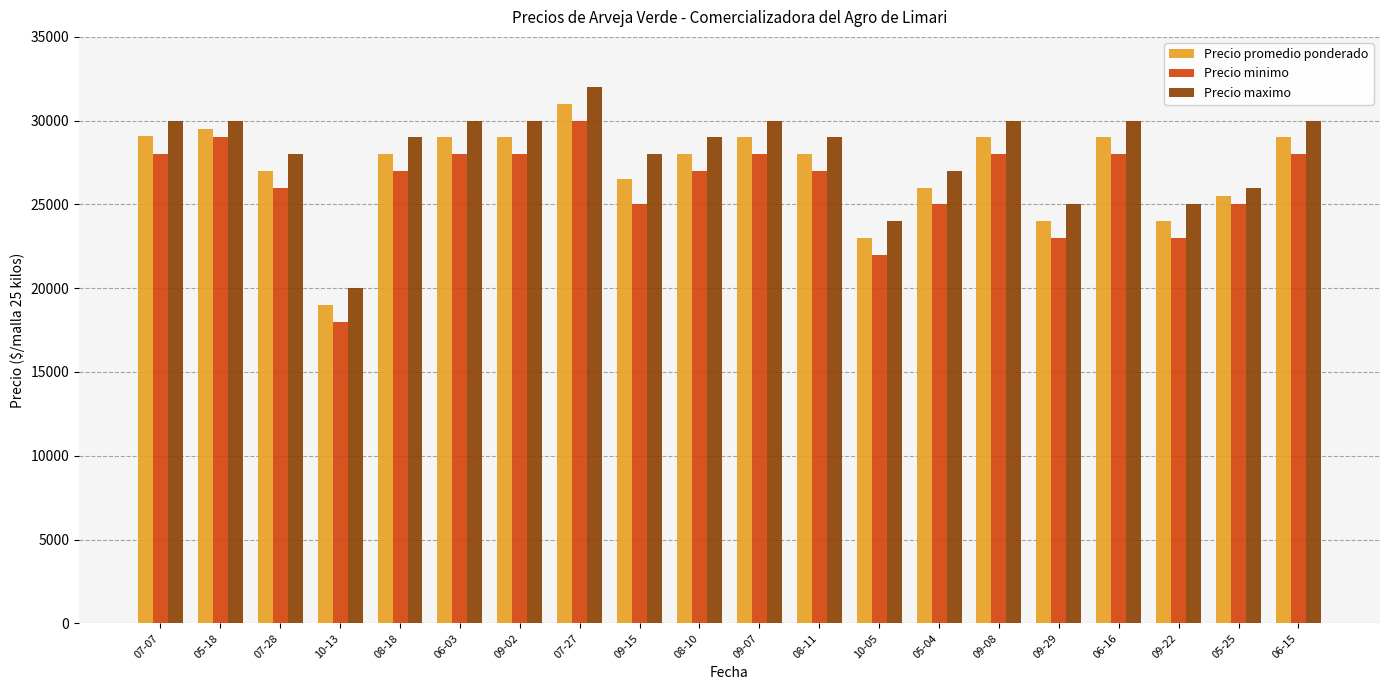

Are the bars horizontal?

No